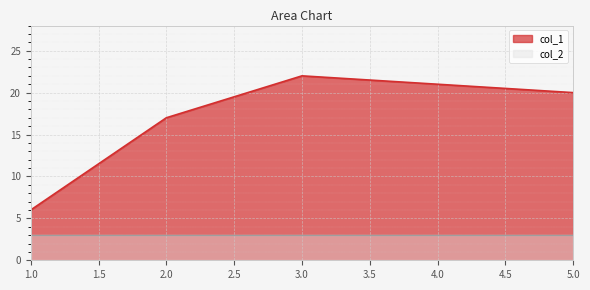

True or false: there are more than 1 points higher than both neighbors.

False